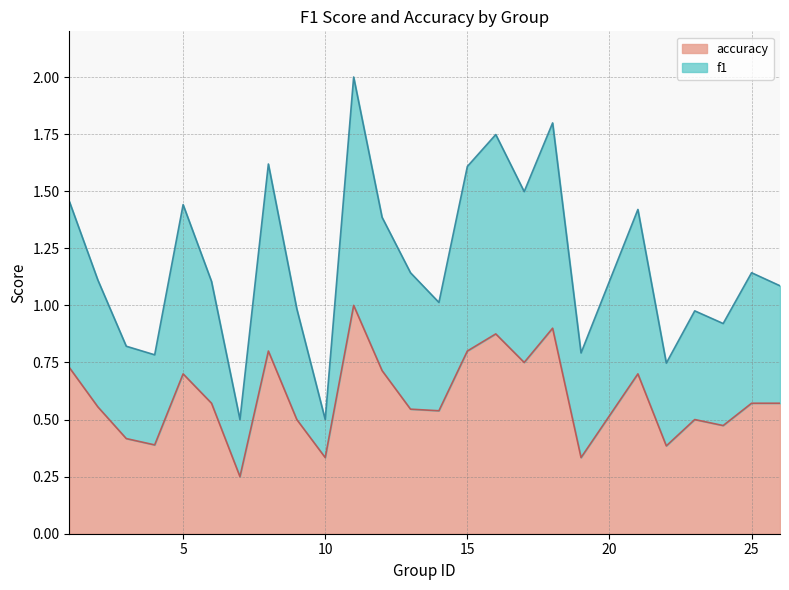

What is the difference between the maximum and minimum values in the accuracy series?

0.8